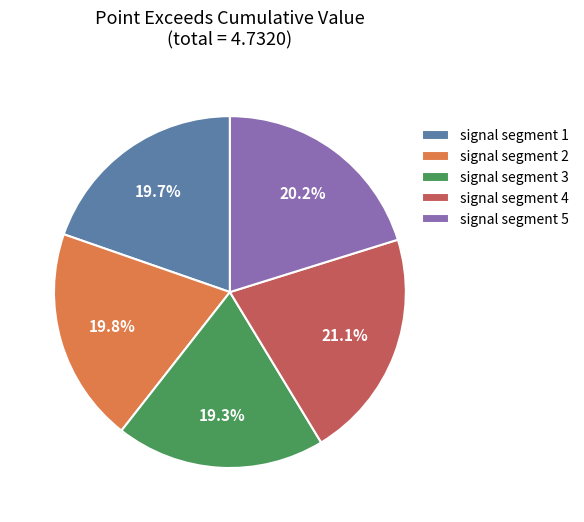

To the nearest percent, what portion does signal segment 4 represent?

21%